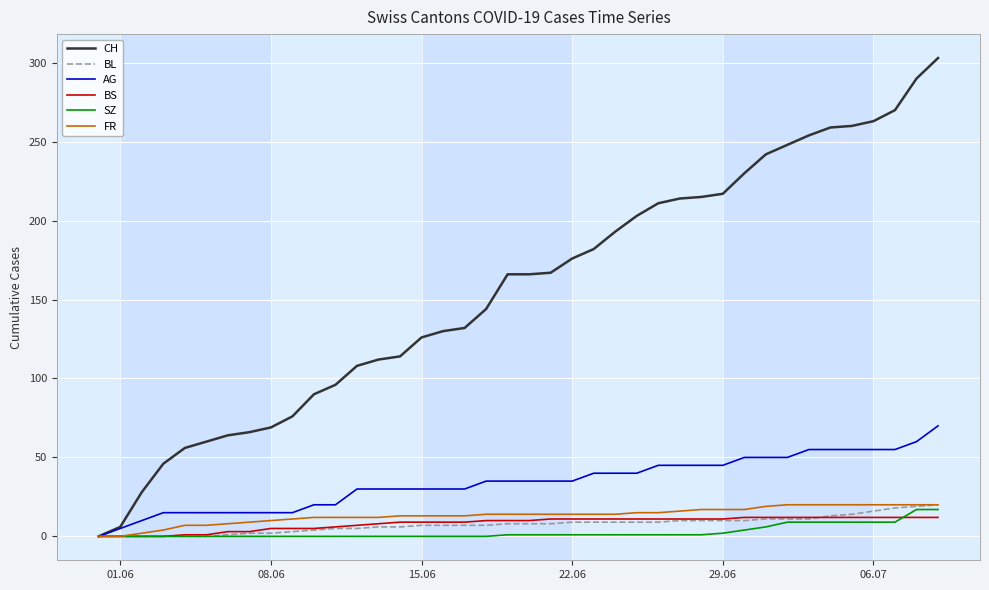

Which series has the largest range (max minus min)?

CH